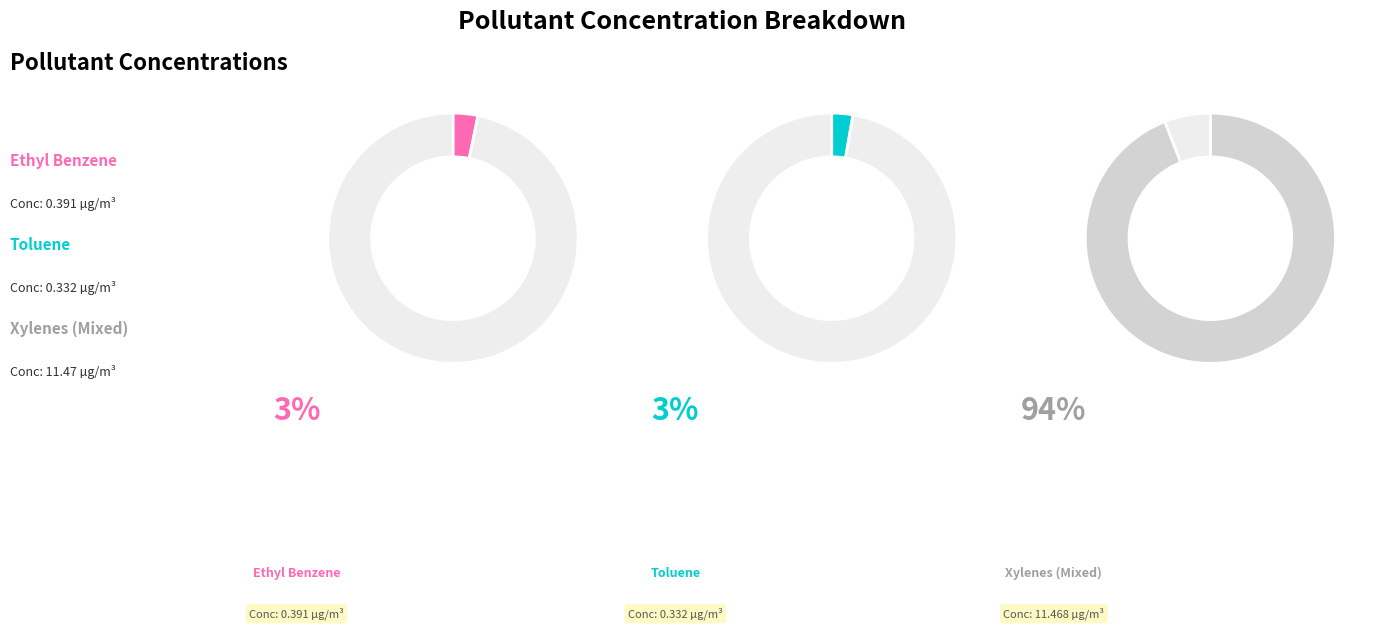

Rank the categories by value from lowest to highest.

toluene, ethyl benzene, xylenes (mixed)